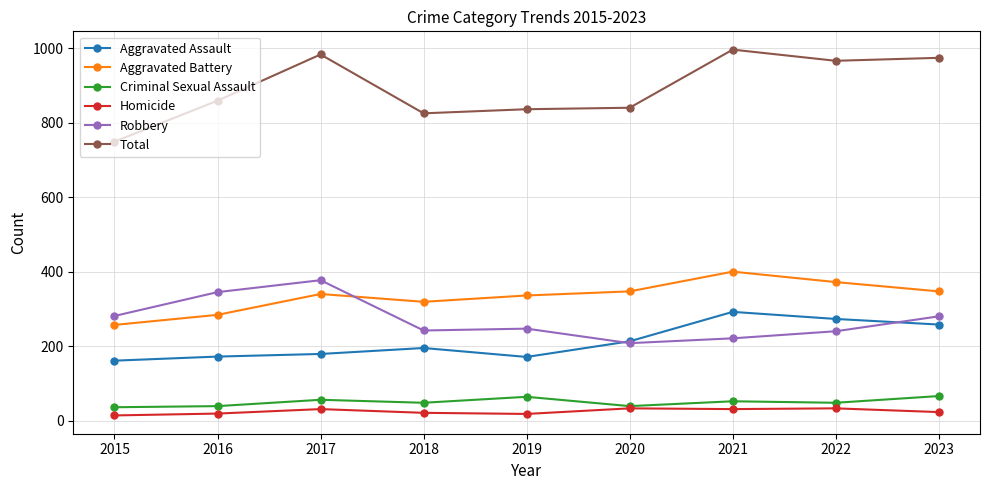

Count the number of data series in this chart.

6